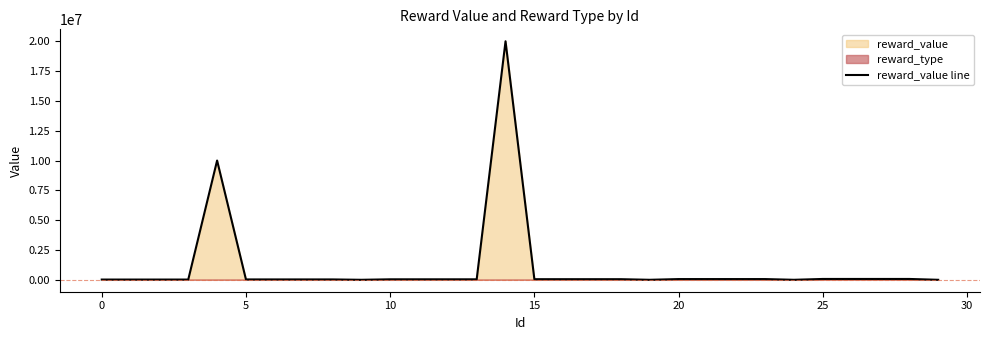

How many points are lower than both their immediate neighbors (excluding endpoints)?

3